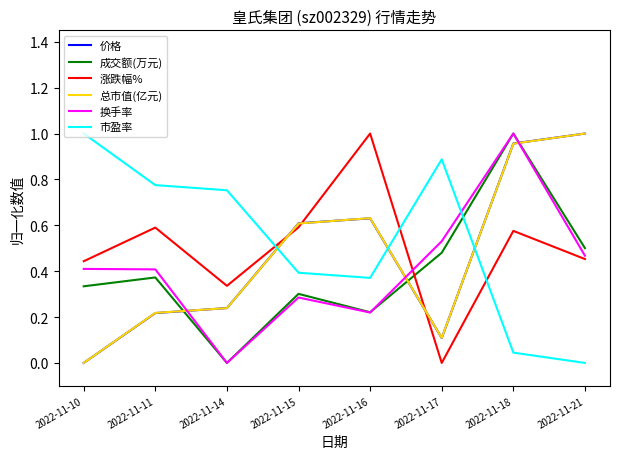

How many values in the 成交额(万元) series exceed 0?

7